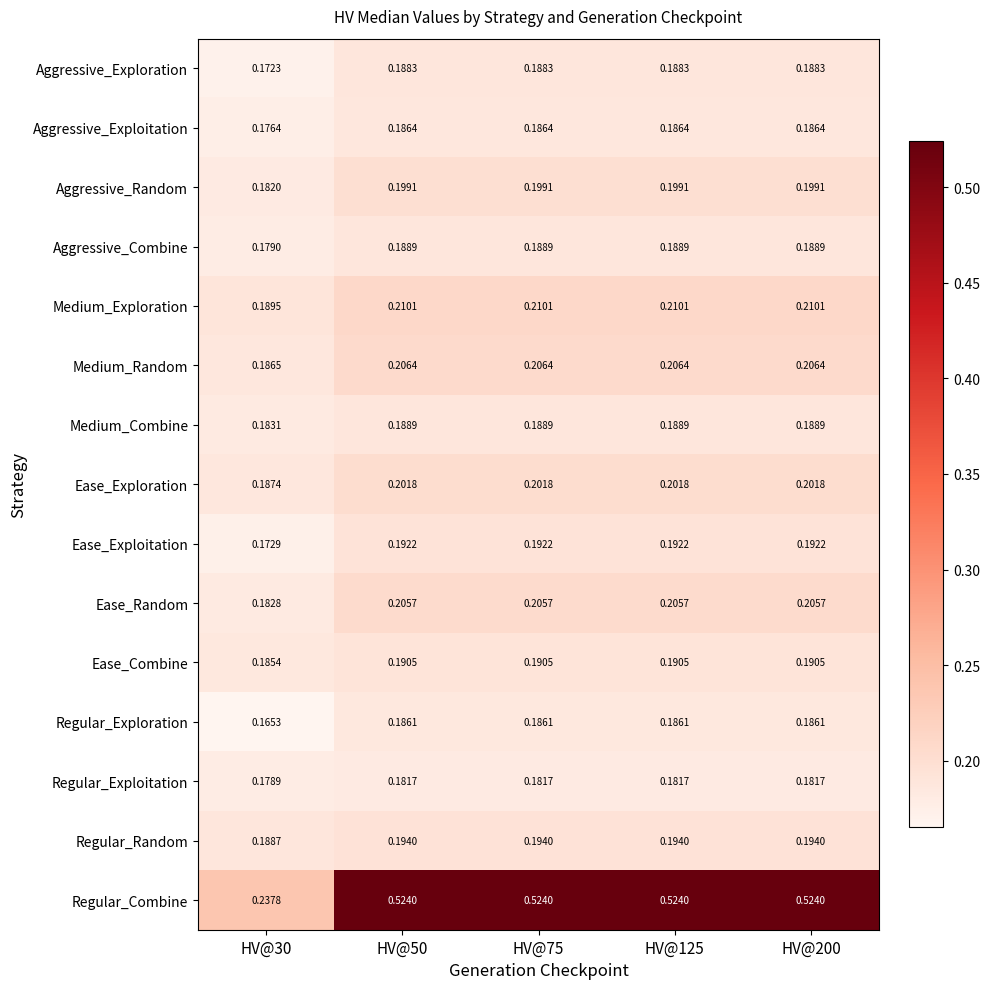

Is the value of Aggressive_Combine at HV@30 greater than the value of Aggressive_Exploration at HV@75?

No